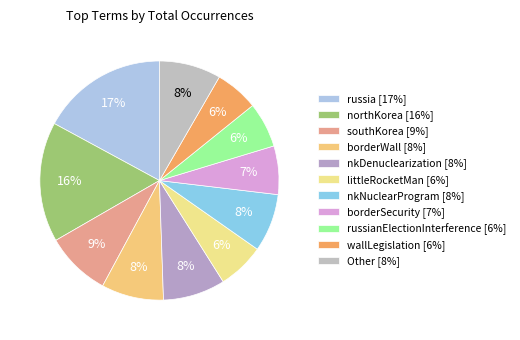

To the nearest percent, what is the average slice percentage?

9%